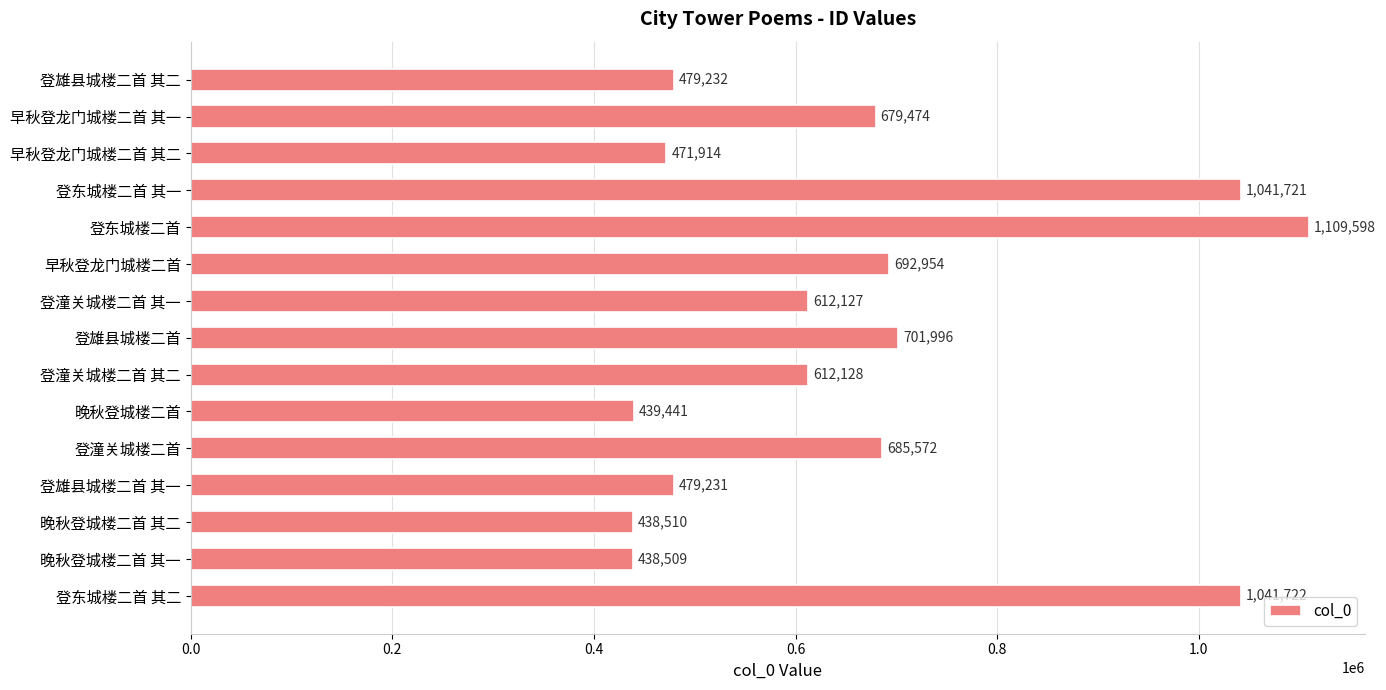

What is the difference between the values at 登雄县城楼二首 其一 and 登雄县城楼二首?

222765